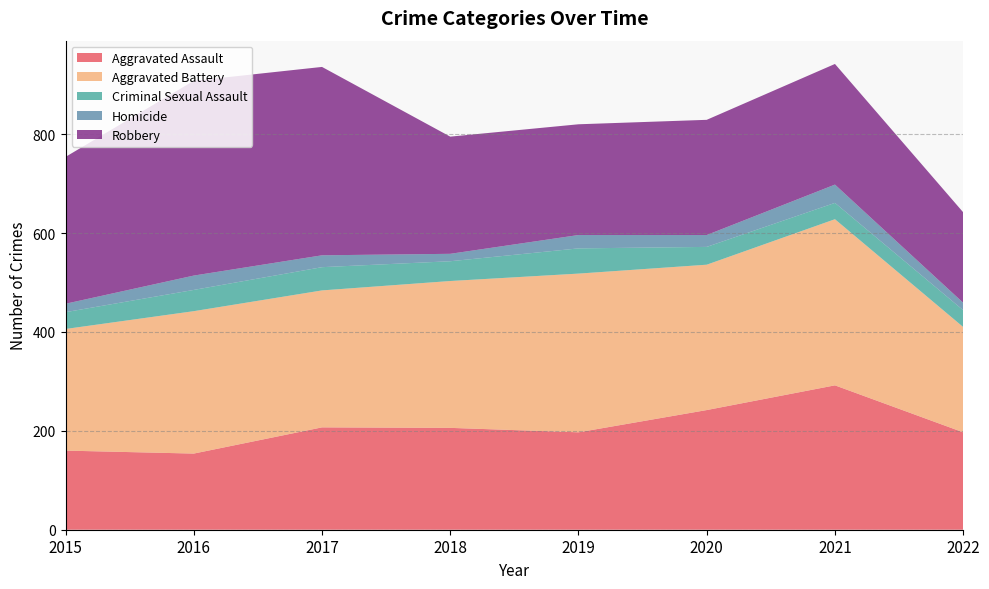

Reading left to right, what are all the values shown in this chart?

Aggravated Assault: 160	154	207	206	197	242	292	197
Aggravated Battery: 246	288	277	297	321	294	336	213
Criminal Sexual Assault: 34	43	47	40	51	36	33	34
Homicide: 17	29	24	15	27	24	37	15
Robbery: 297	394	381	237	224	233	244	183